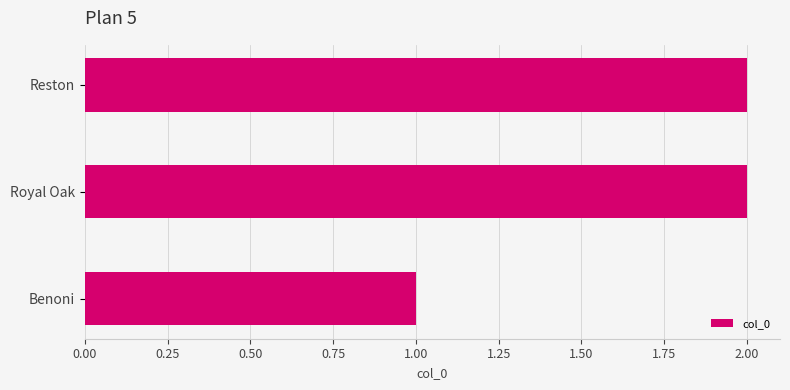

The chart shows a value of 2 at Reston. True or false?

True